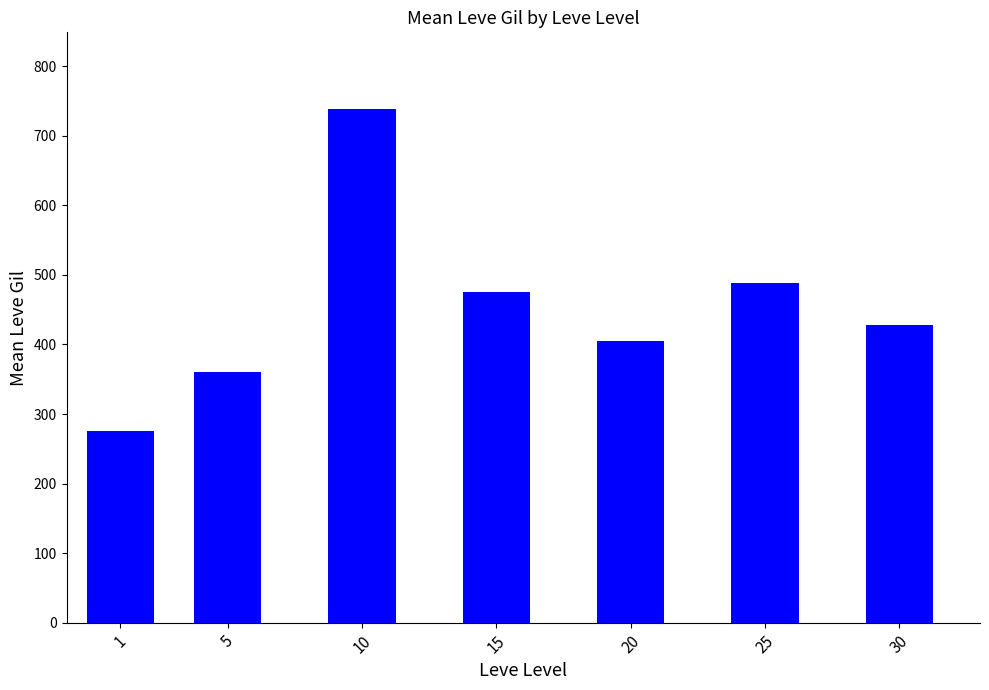

At which category does the chart reach its peak across all series?

10